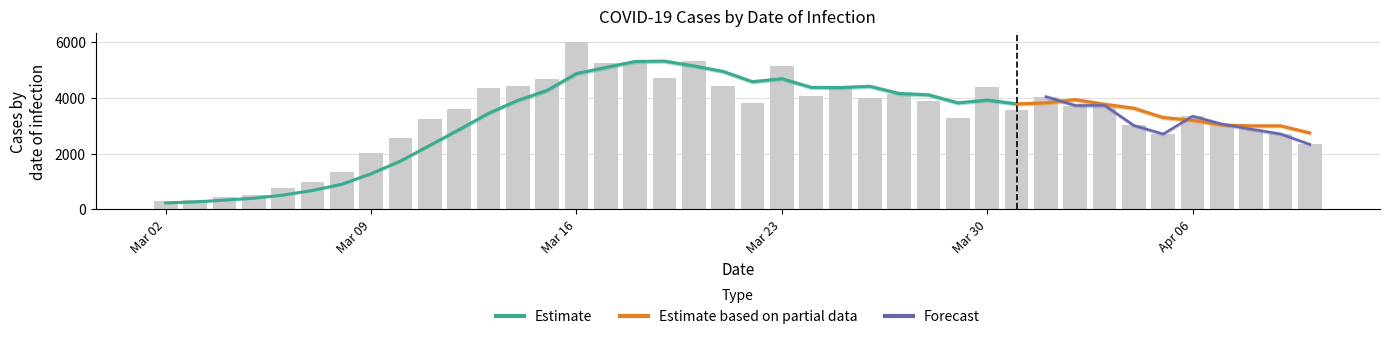

What is the value of the PS_COVID_Faelle bar at the 14th from the left?

4678